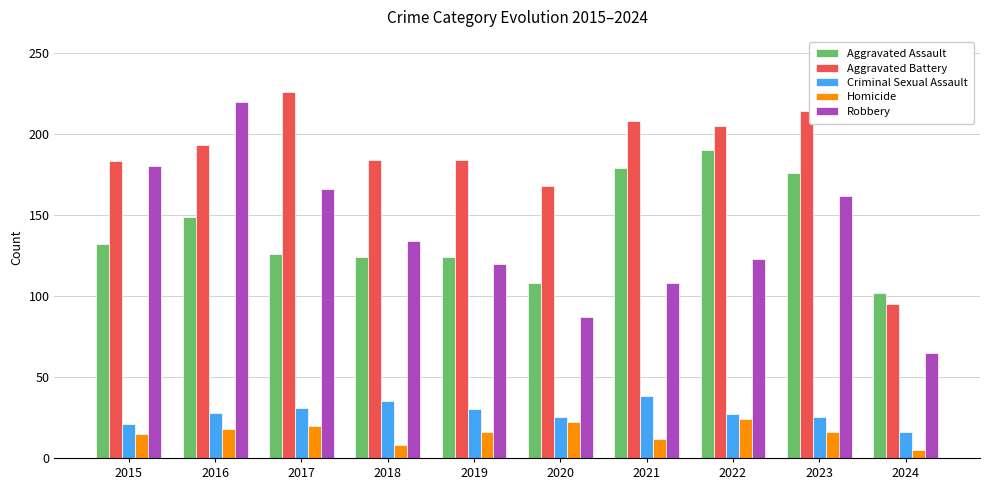

At which label does Homicide reach its minimum?

2024